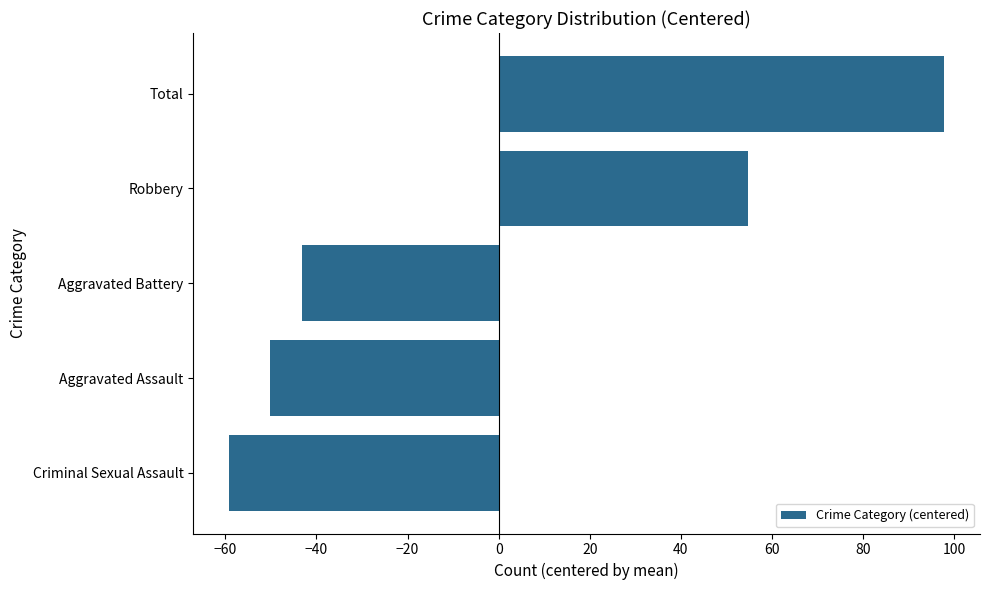

List the labels in order of value, smallest first.

Criminal Sexual Assault, Aggravated Assault, Aggravated Battery, Robbery, Total